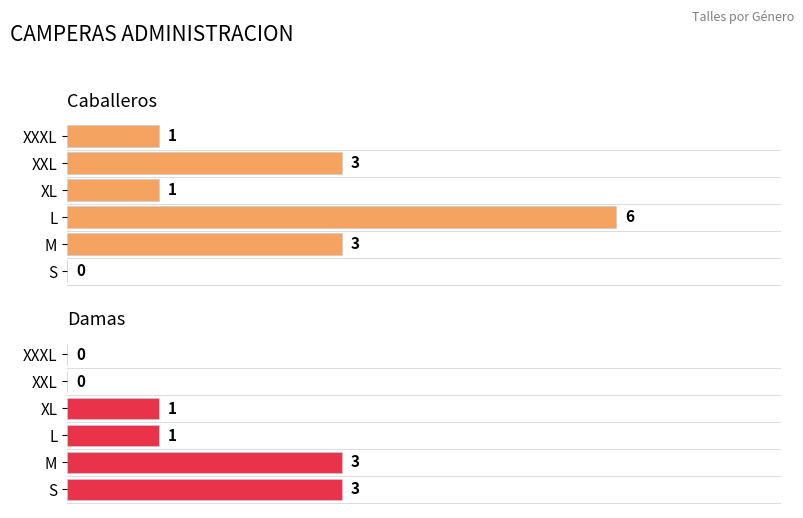

Which series has the largest total across all categories?

Caballeros